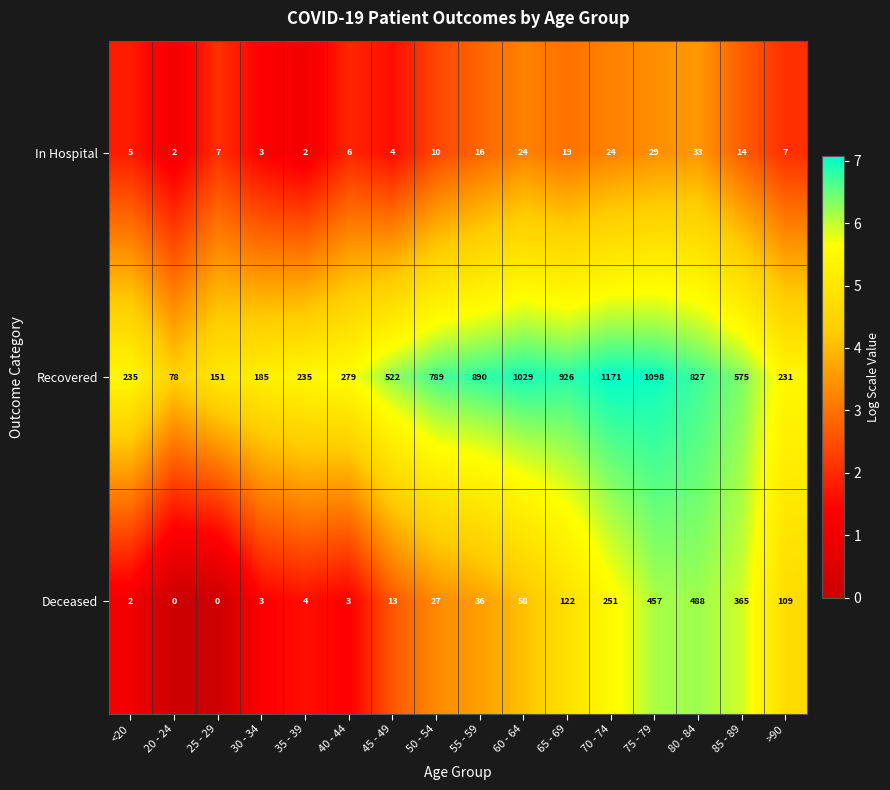

Rank the series at 75 - 79 from lowest to highest value.

In Hospital, Deceased, Recovered